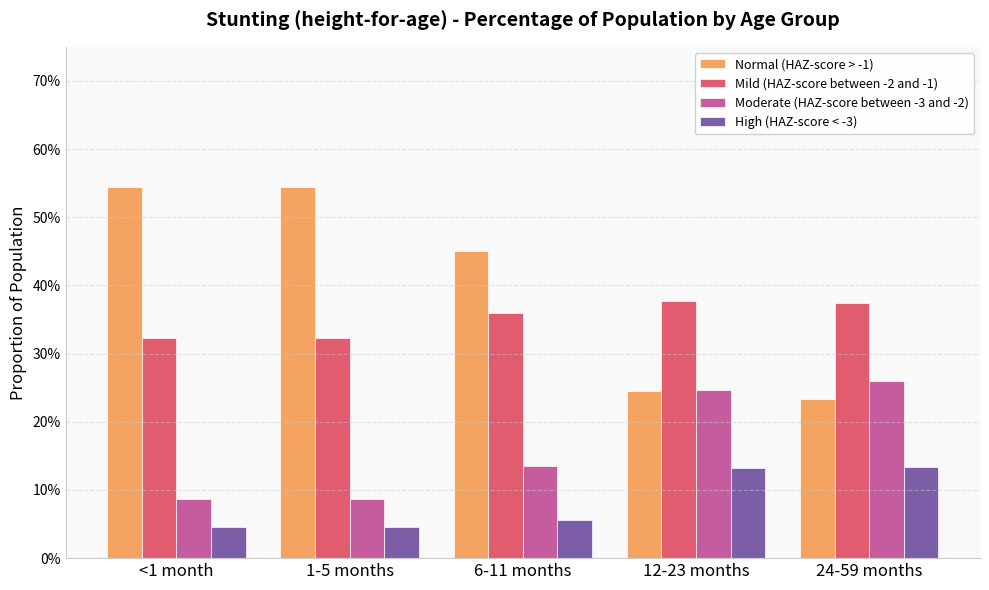

Reading left to right, list all the values displayed in this chart.

Normal (HAZ-score > -1): <1 month=0.5	1-5 months=0.5	6-11 months=0.4	12-23 months=0.2	24-59 months=0.2
Mild (HAZ-score between -2 and -1): <1 month=0.3	1-5 months=0.3	6-11 months=0.4	12-23 months=0.4	24-59 months=0.4
Moderate (HAZ-score between -3 and -2): <1 month=0.1	1-5 months=0.1	6-11 months=0.1	12-23 months=0.2	24-59 months=0.3
High (HAZ-score < -3): <1 month=0.0	1-5 months=0.0	6-11 months=0.1	12-23 months=0.1	24-59 months=0.1